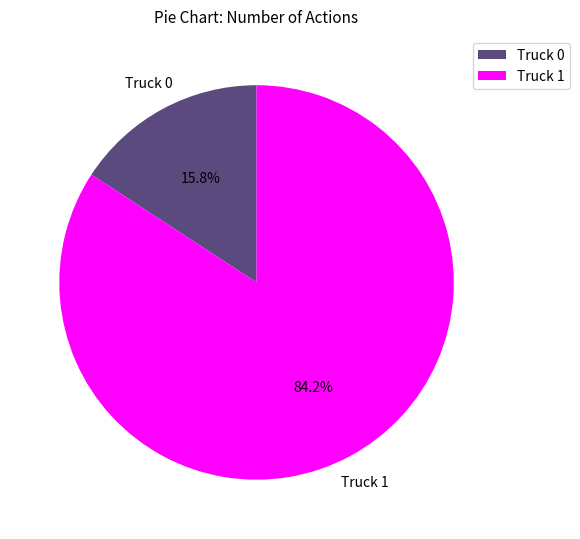

Which has a higher value, Truck 0 or Truck 1?

Truck 1